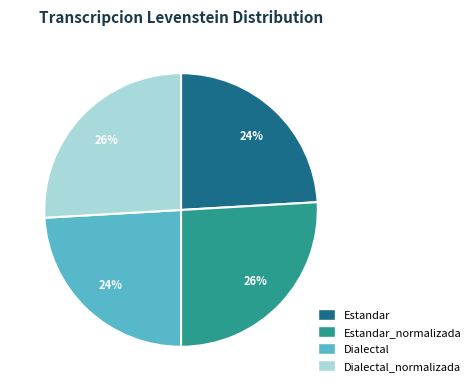

Is there any slice that represents more than half of the pie?

No